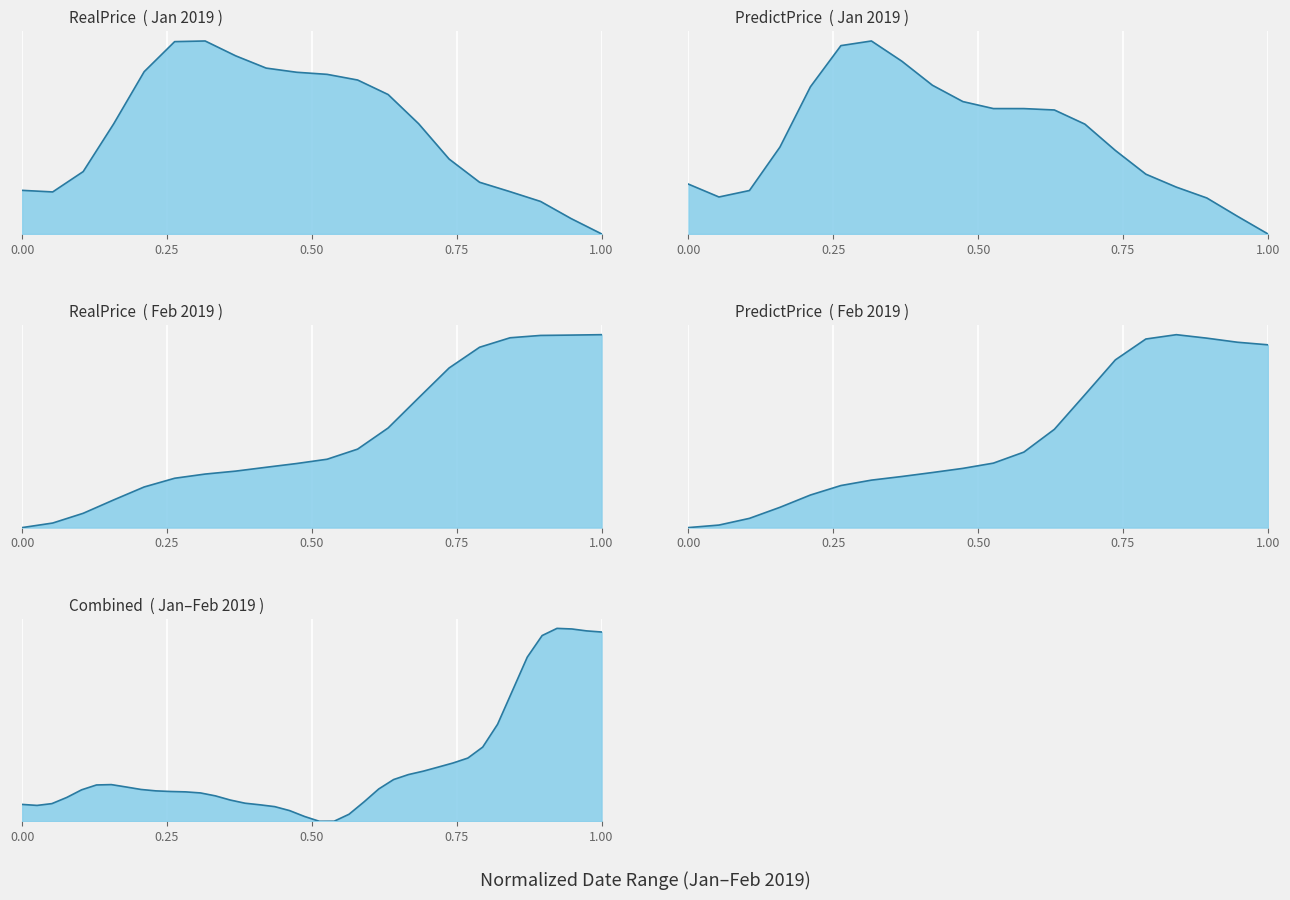

What is the value of the 19th point from the left?

0.1